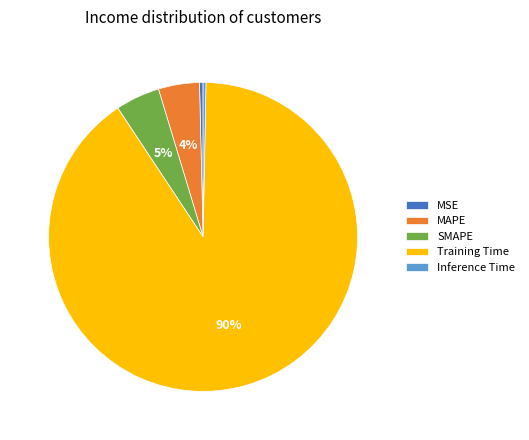

Which has a higher value, MAPE or Training Time?

Training Time